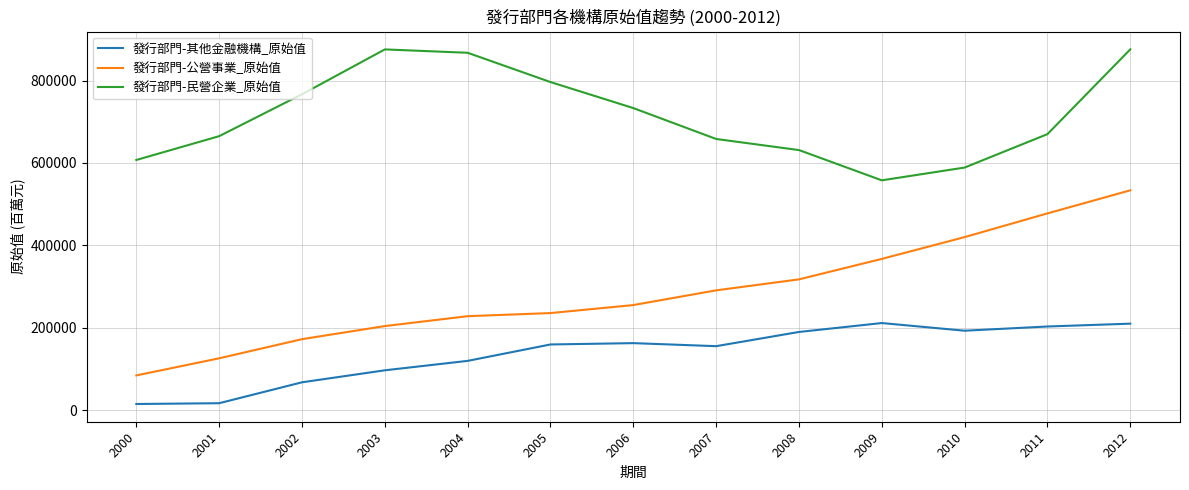

Which series has the widest spread of values?

發行部門-公營事業_原始值